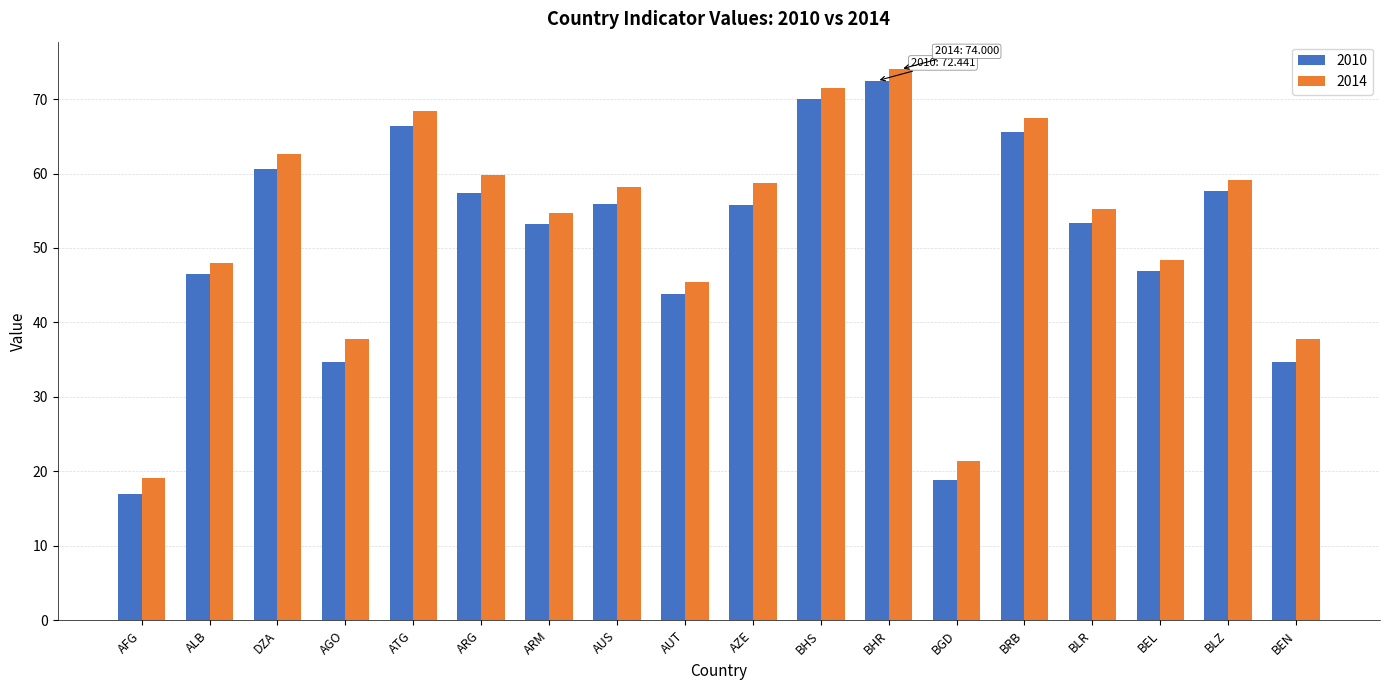

What are all the series names shown in the legend?

2010, 2014